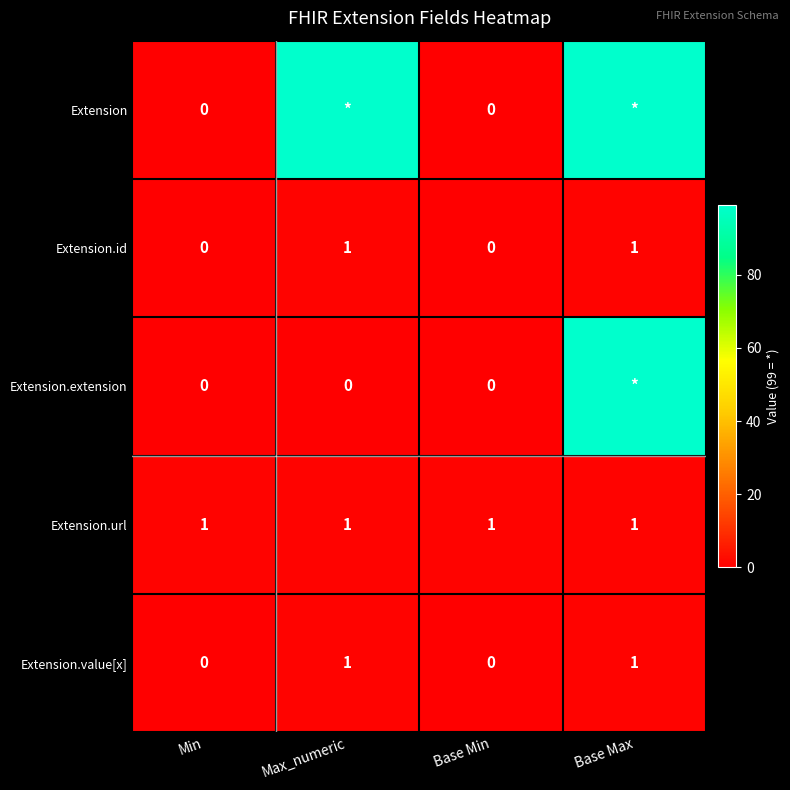

What is the sum of all Extension.url values?

4